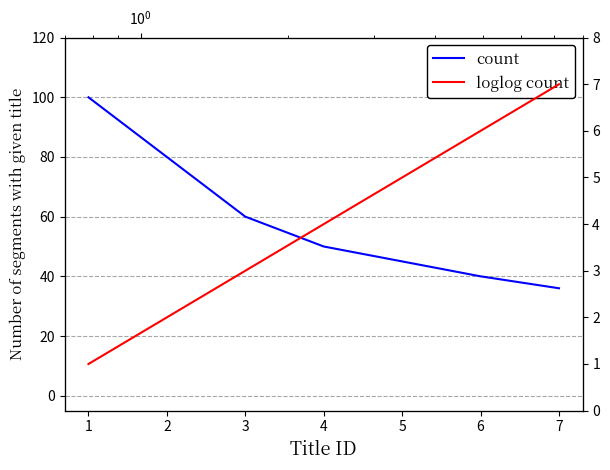

What is the difference between the maximum and minimum values in the count series?

64